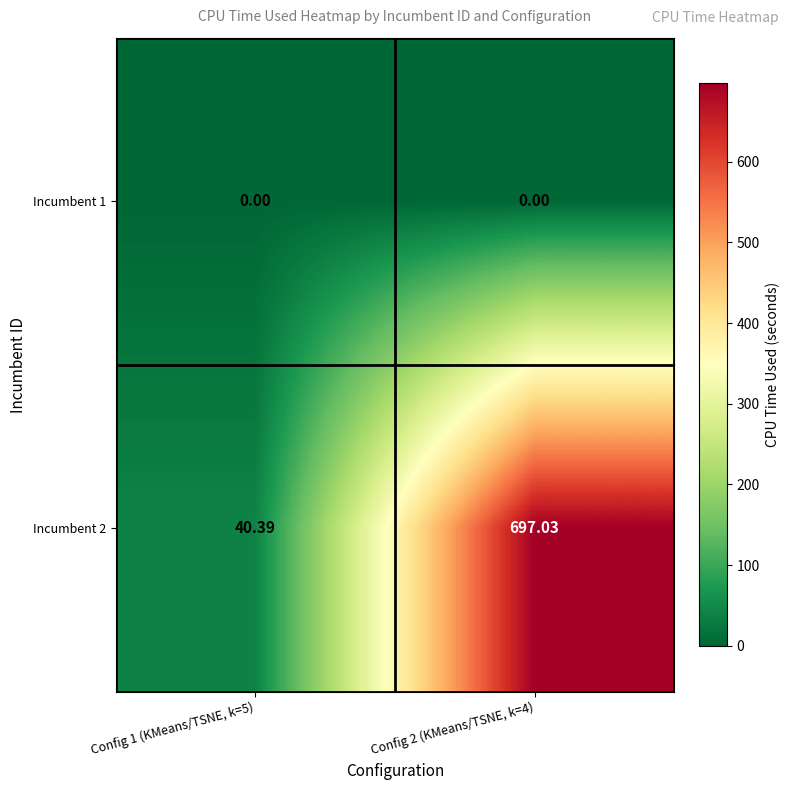

Reading left to right, extract all data points from this chart.

Incumbent 1: Config 1 (KMeans/TSNE, k=5)=0.0	Config 2 (KMeans/TSNE, k=4)=0.0
Incumbent 2: Config 1 (KMeans/TSNE, k=5)=40.4	Config 2 (KMeans/TSNE, k=4)=697.0